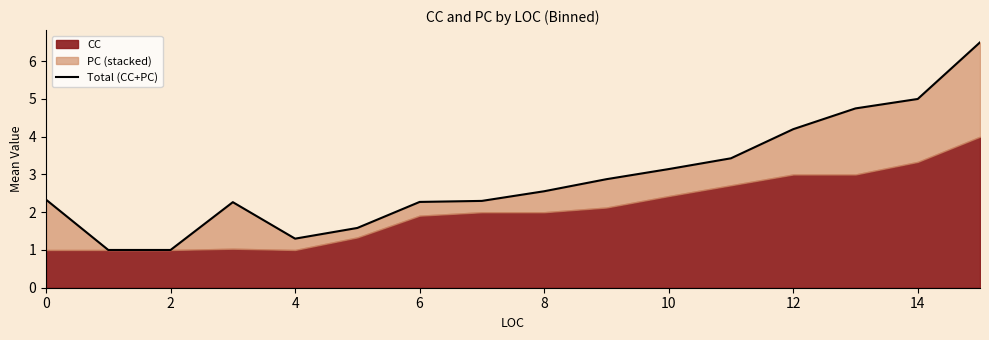

How many points are lower than both their immediate neighbors (excluding endpoints)?

1